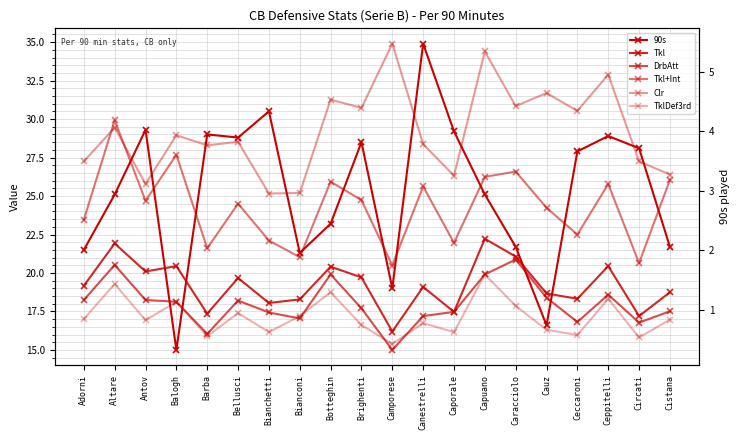

True or false: 90s has a value of 7.3 at Caracciolo.

False